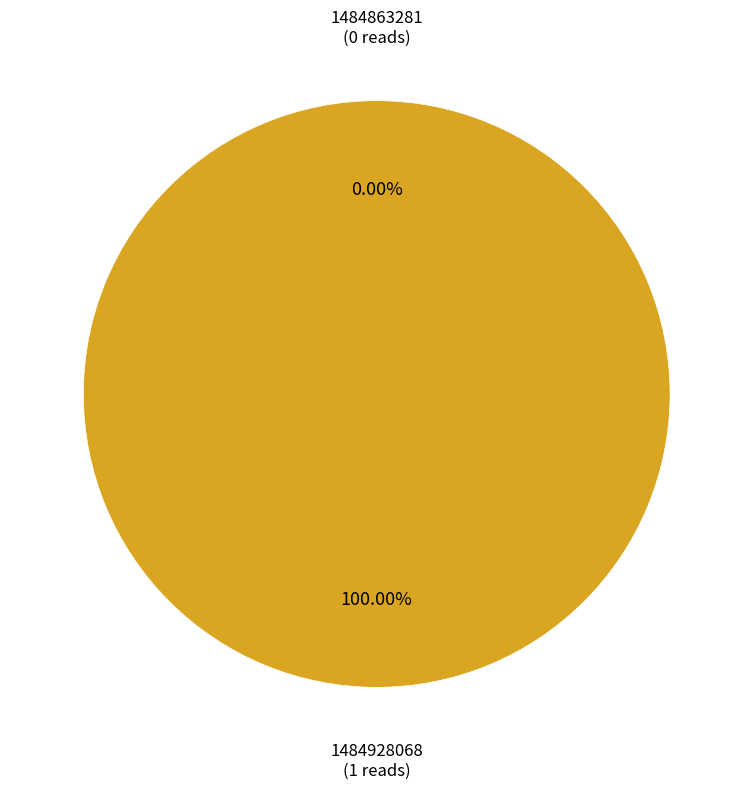

Count the number of slices in the pie.

2